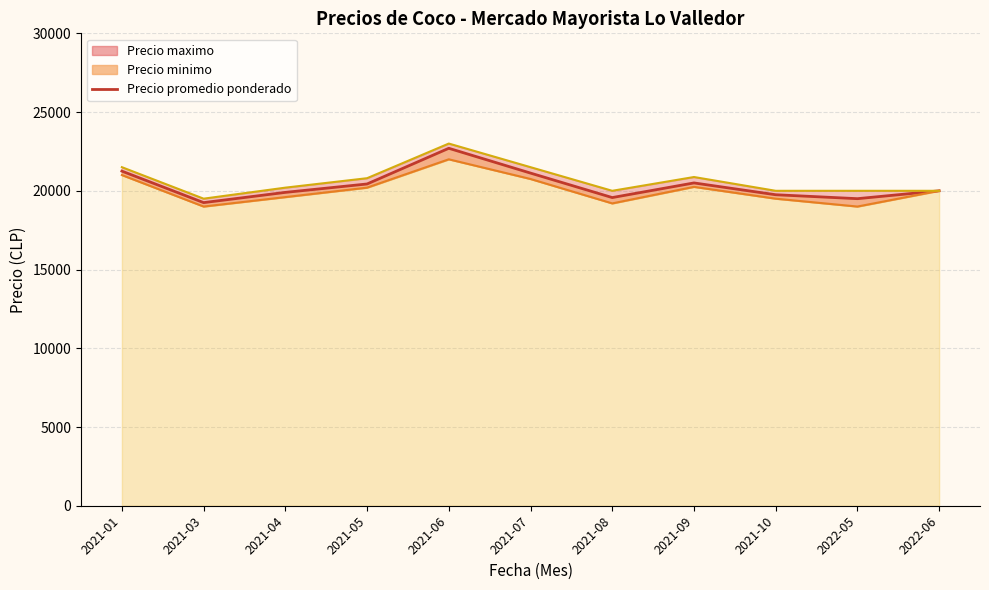

Is it true that Precio promedio ponderado equals 19500.0 at 2022-05?

True